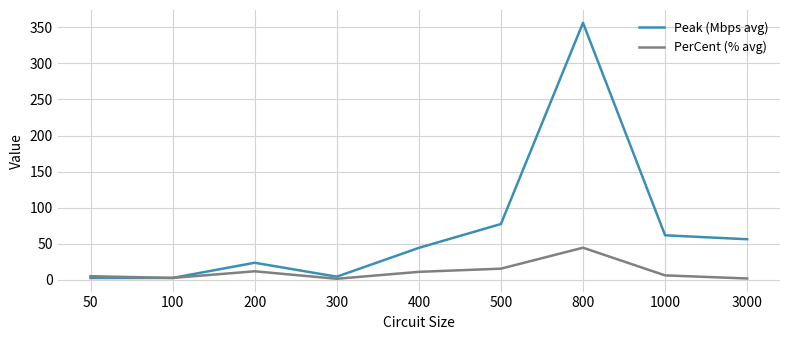

The PerCent (% avg) series shows 1.5 at 300. True or false?

True